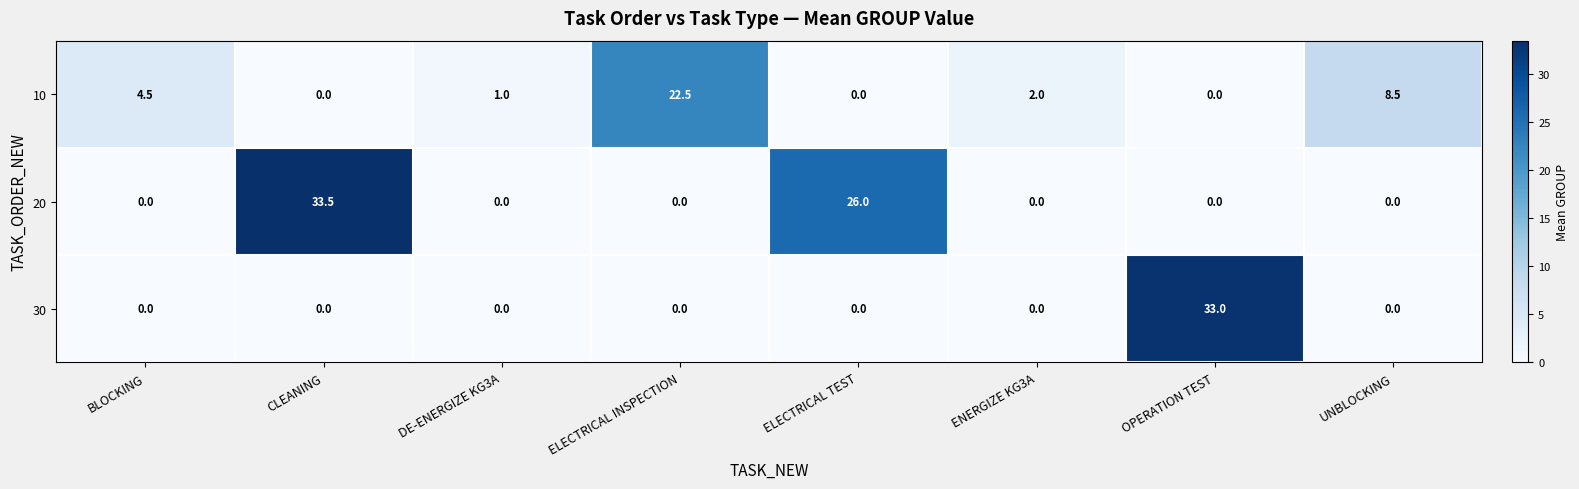

True or false: 20 has a value of 11.4 at ELECTRICAL TEST.

False